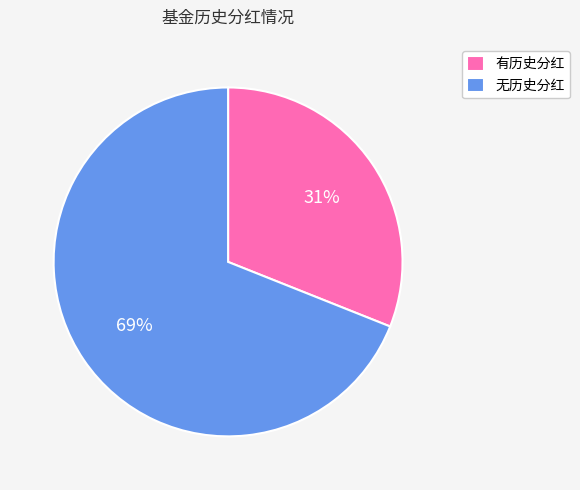

To the nearest percent, what portion does 有历史分红 represent?

31%